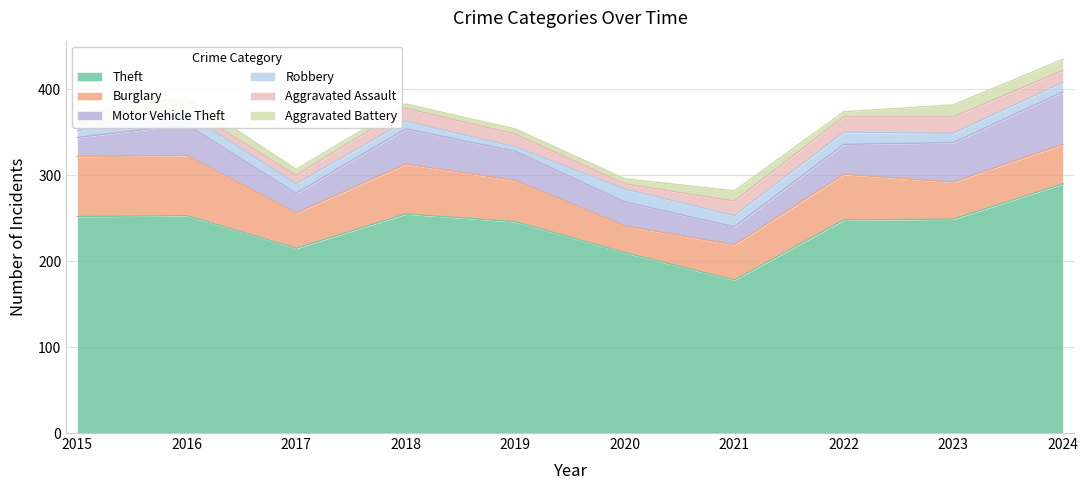

In Theft, how many points are lower than both neighbors (excluding endpoints)?

2